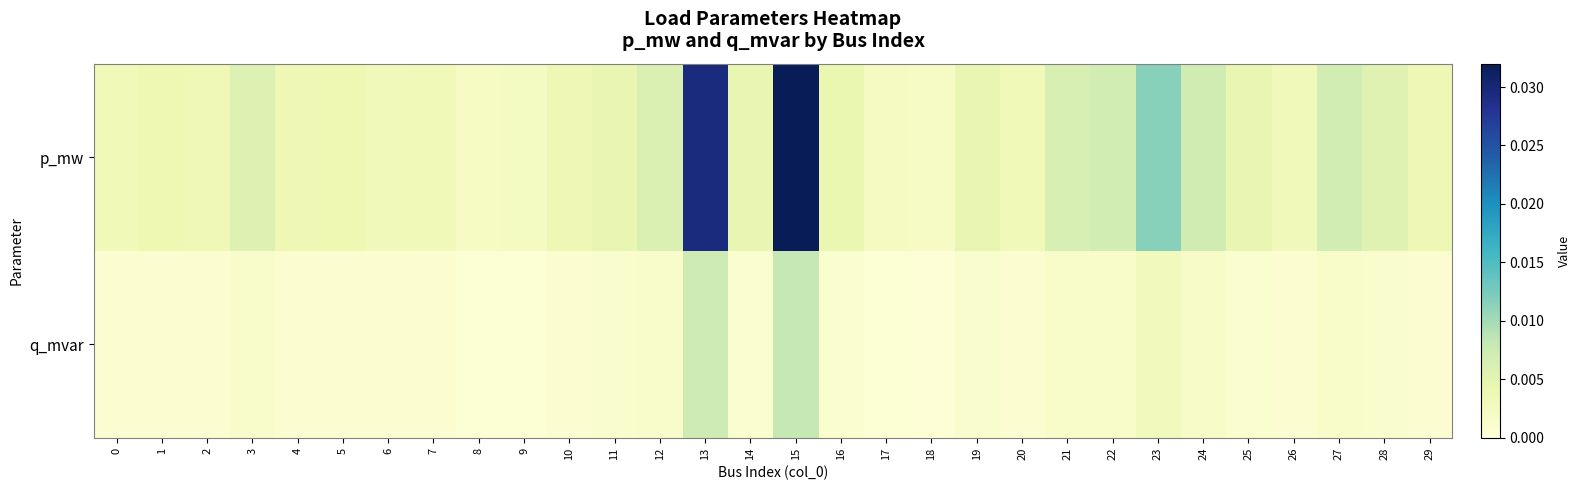

Which series changed the most between 10 and 13?

p_mw